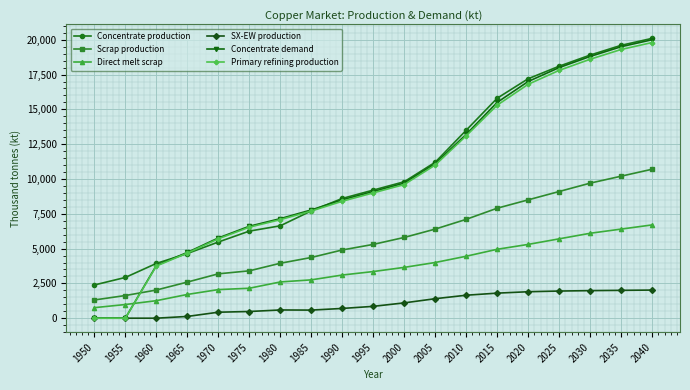

True or false: Concentrate demand has a value of 889.3 at 1960.

False